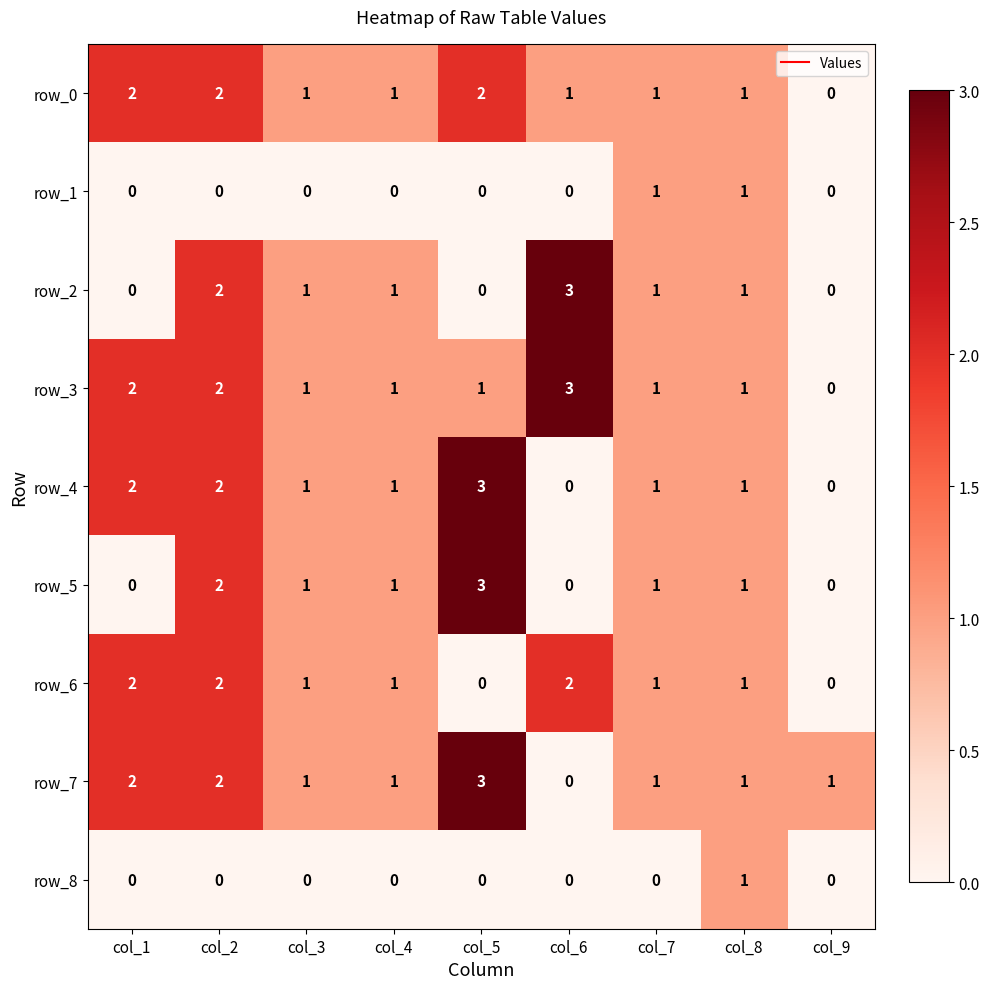

What is the difference between the row_4 values at col_6 and col_3?

1